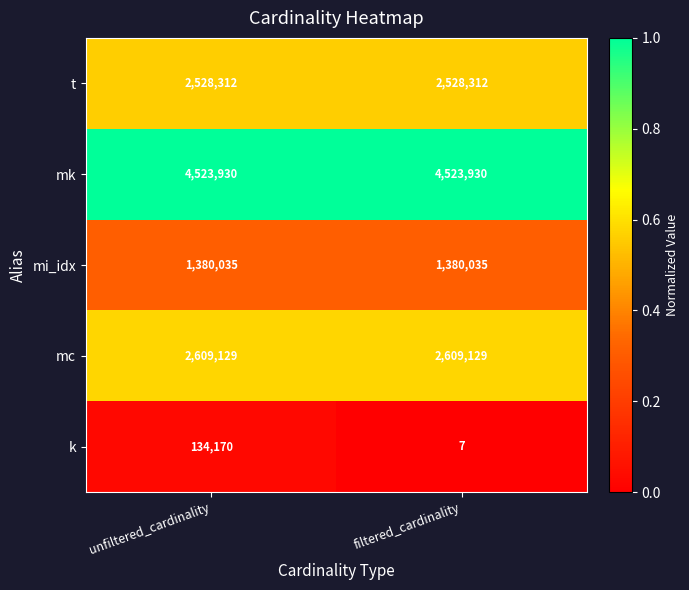

What is the total value across all series at filtered_cardinality?

11041413